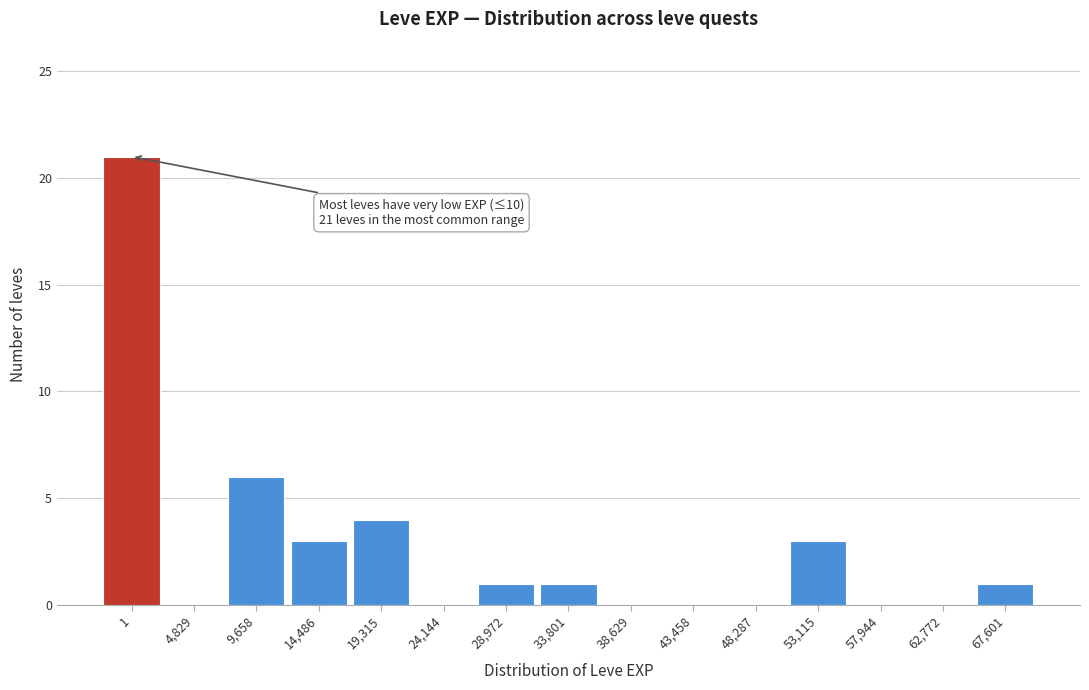

Reading left to right, what are all the values shown in this chart?

1=21	4,829=0	9,658=6	14,486=3	19,315=4	24,144=0	28,972=1	33,801=1	38,629=0	43,458=0	48,287=0	53,115=3	57,944=0	62,772=0	67,601=1